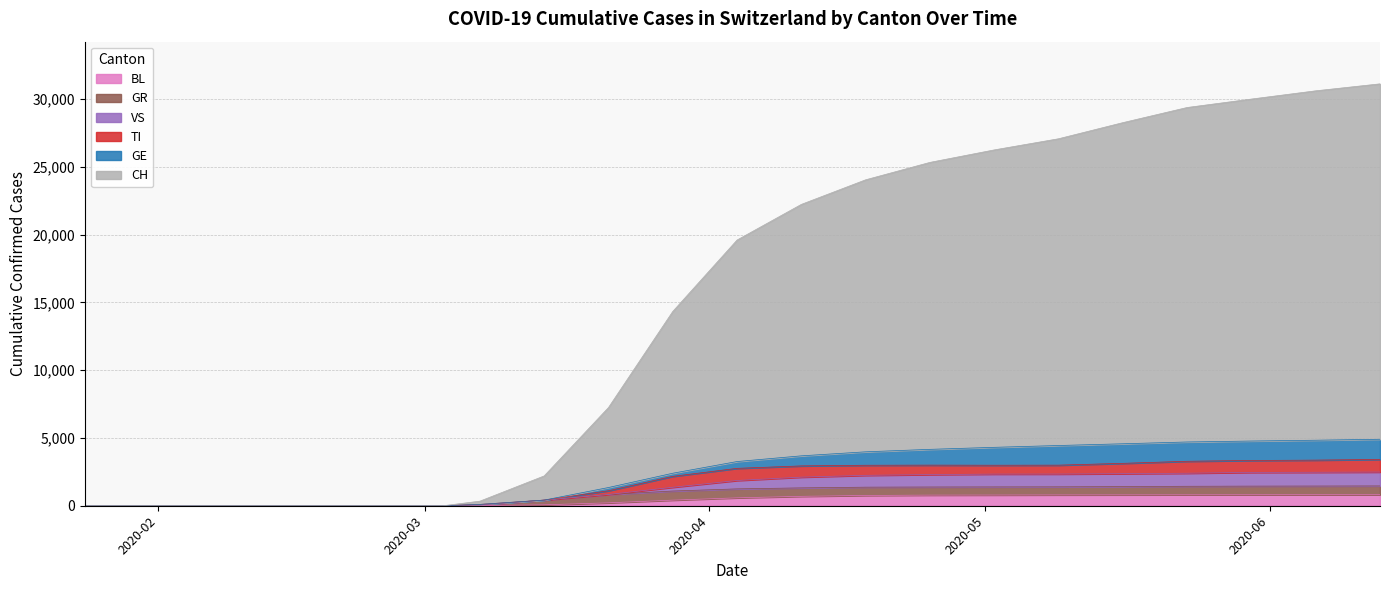

What is the maximum value for BL?

815